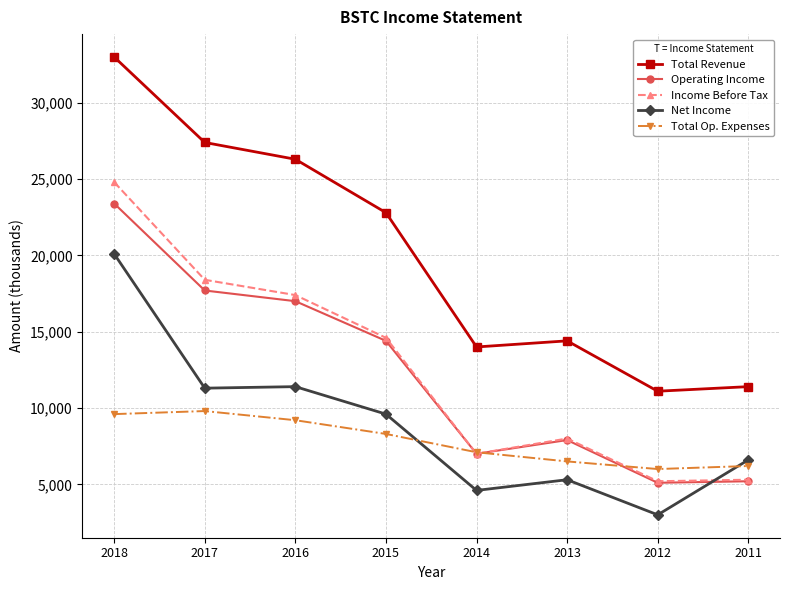

Which series has the widest spread of values?

Total Revenue